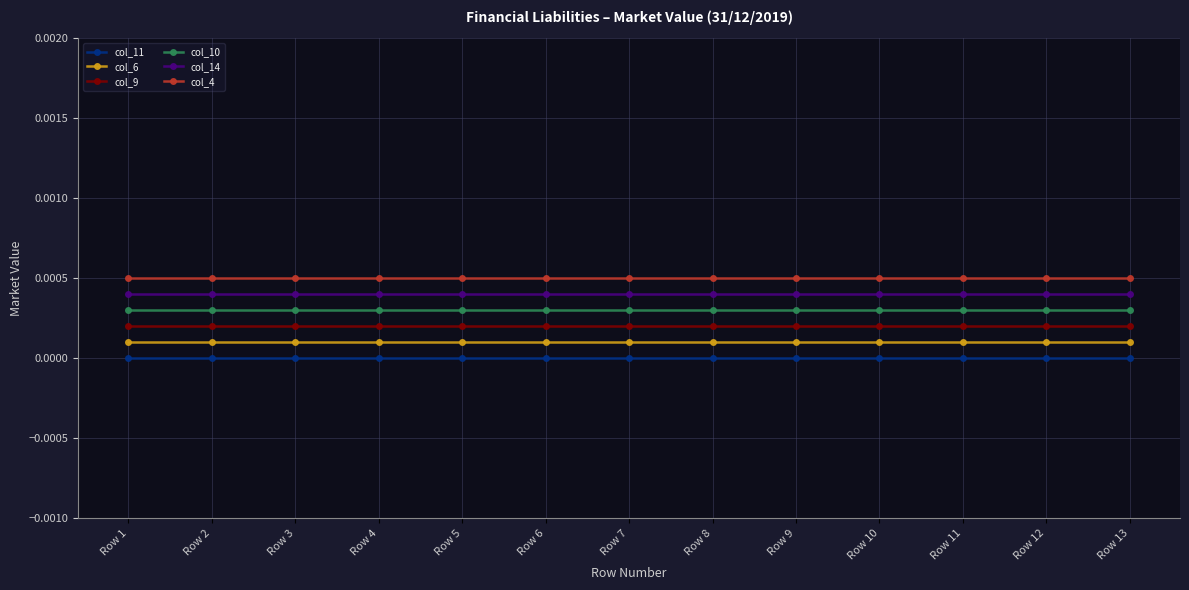

The value of col_6 at Row 2 is 0.0. True or false?

True